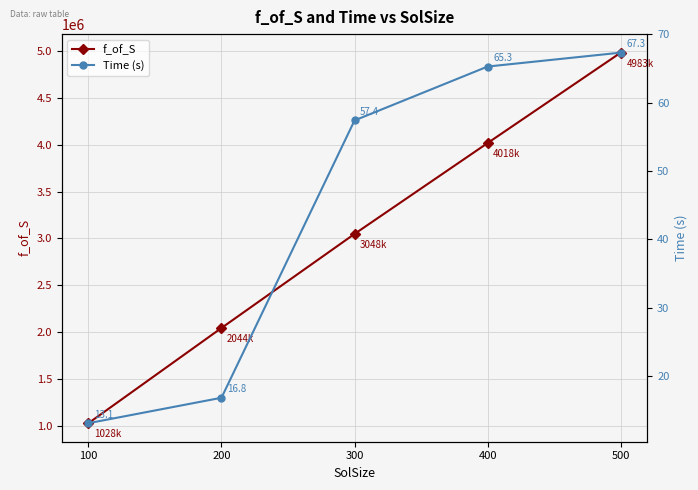

The value of f_of_S at 300 is 3048763.0. True or false?

True